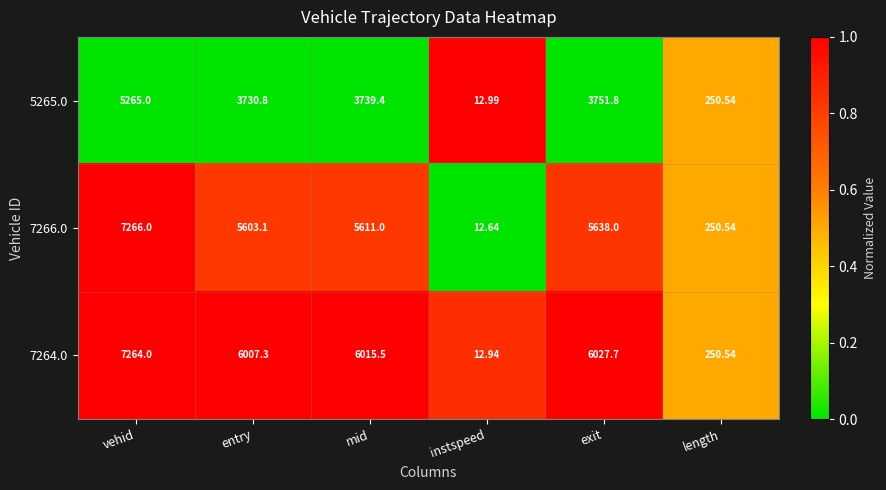

Which category has the lowest value across all series?

instspeed